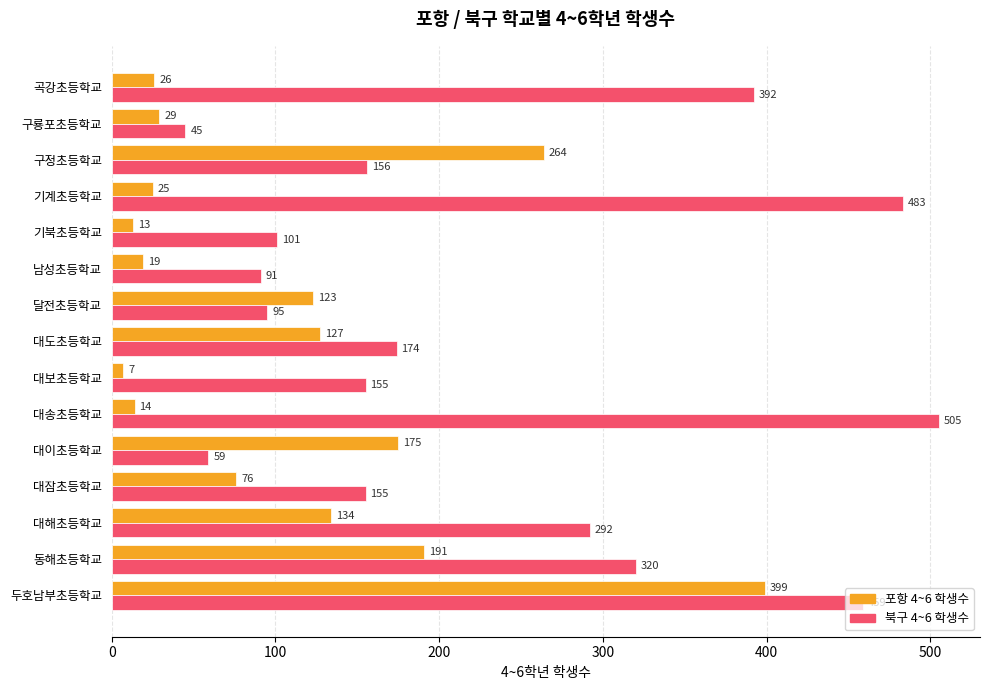

Count the number of data series in this chart.

2